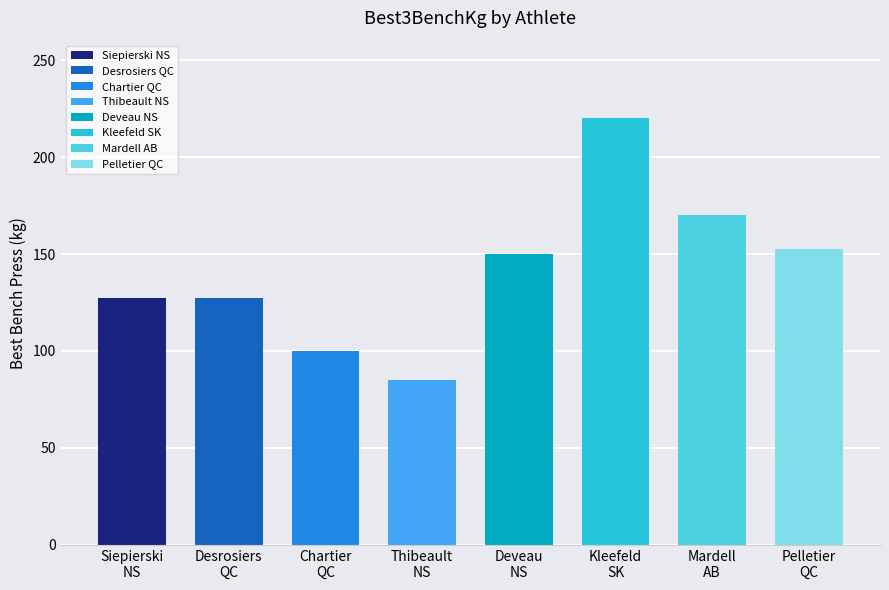

What is the difference between the second highest and second lowest values?

70.0